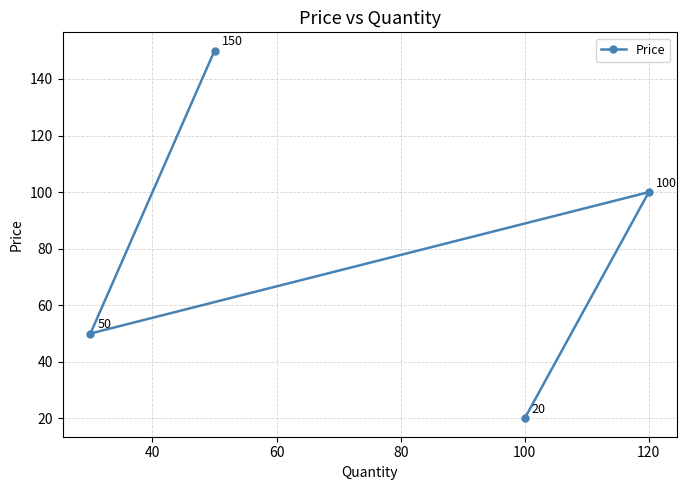

Count the values in the range 50 to 150.

3